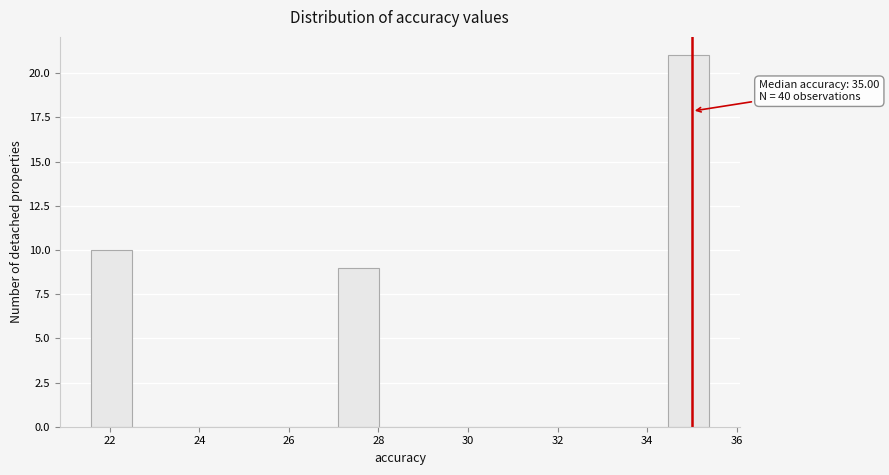

Which range on the x-axis has the tallest bar?

34.4 to 35.4